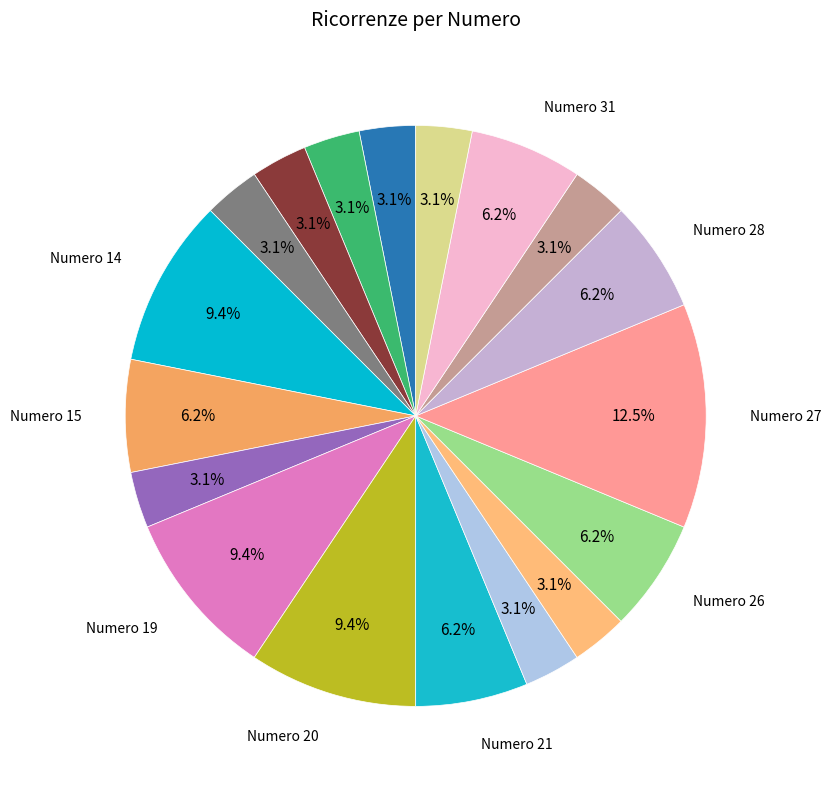

Rank the categories by value from lowest to highest.

5, 8, 10, 13, 18, 22, 24, 29, 36, 15, 21, 26, 28, 31, 14, 19, 20, 27